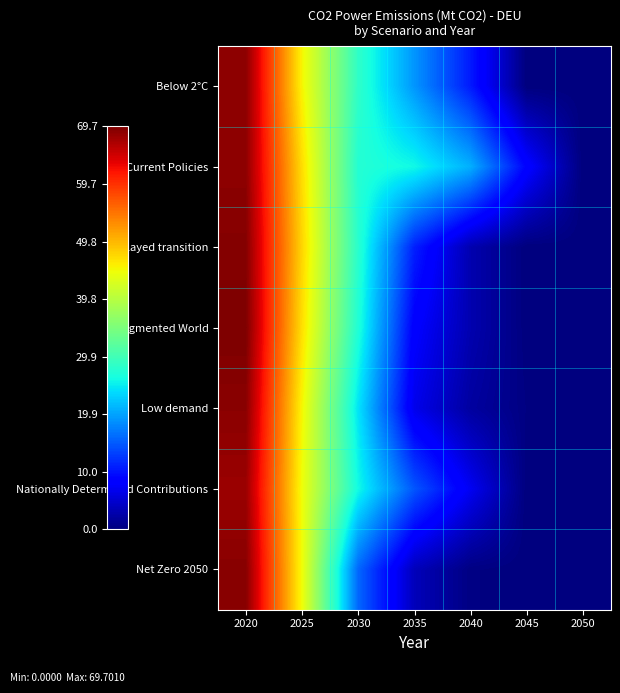

At how many categories does at least one series exceed 25?

4